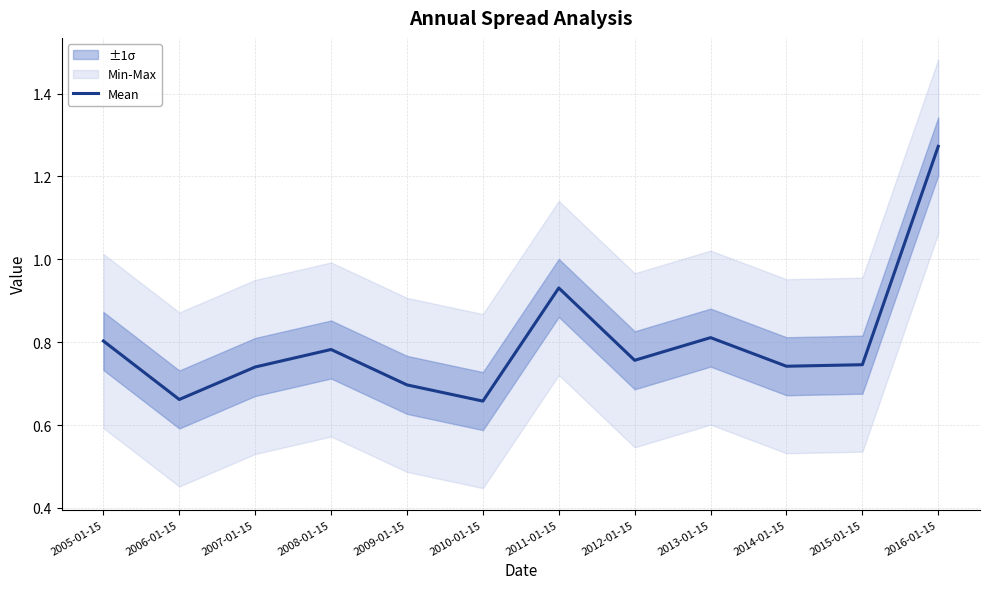

What position from the left is 2005-01-15?

1